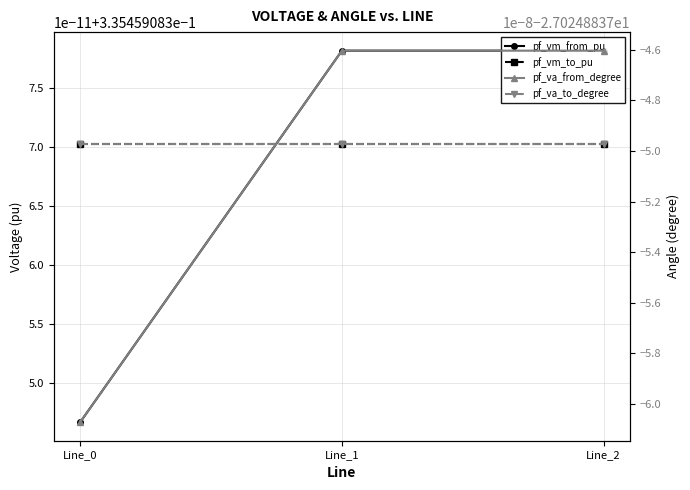

Rank the series at Line_2 from highest to lowest value.

pf_vm_from_pu, pf_vm_to_pu, pf_va_from_degree, pf_va_to_degree